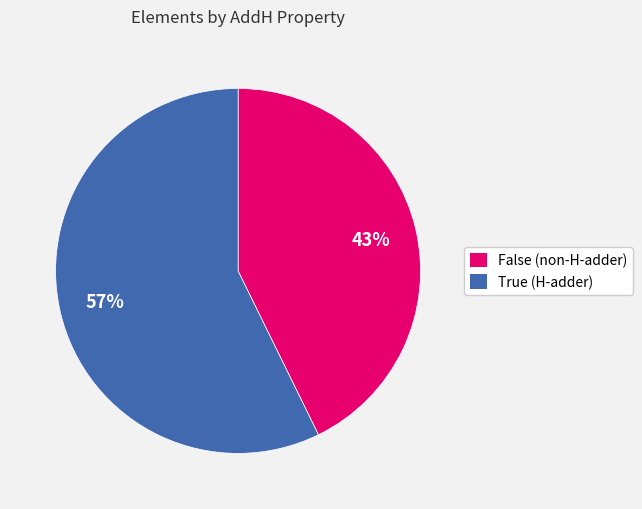

Is the sum of False and True greater than half?

Yes